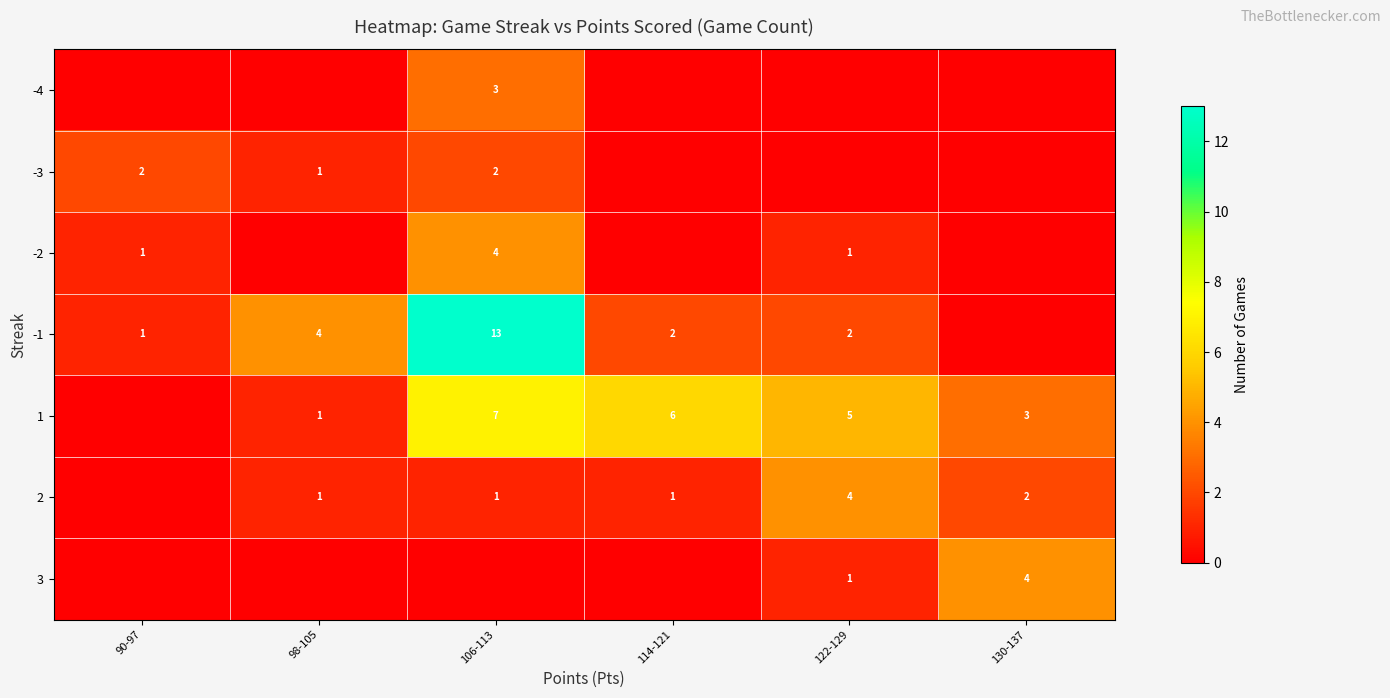

What is the maximum value shown in the chart?

13